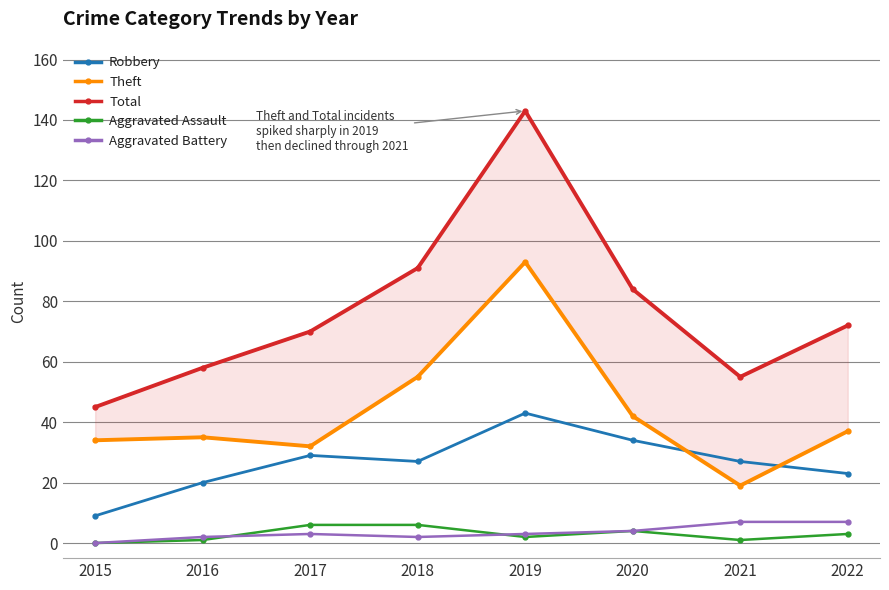

Reading left to right, transcribe all the data shown in this chart.

Robbery: 2015=9	2016=20	2017=29	2018=27	2019=43	2020=34	2021=27	2022=23
Theft: 2015=34	2016=35	2017=32	2018=55	2019=93	2020=42	2021=19	2022=37
Total: 2015=45	2016=58	2017=70	2018=91	2019=143	2020=84	2021=55	2022=72
Aggravated Assault: 2015=0	2016=1	2017=6	2018=6	2019=2	2020=4	2021=1	2022=3
Aggravated Battery: 2015=0	2016=2	2017=3	2018=2	2019=3	2020=4	2021=7	2022=7